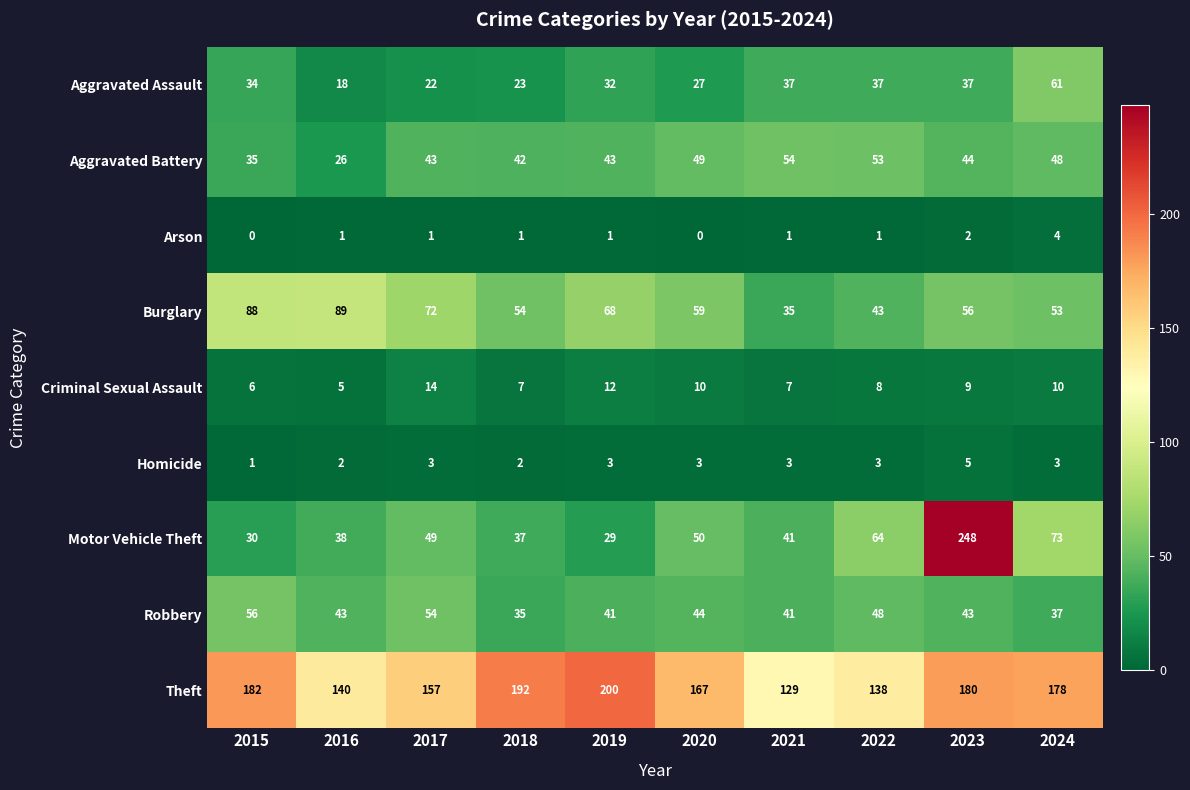

What is the approximate value of Homicide at 2020?

3